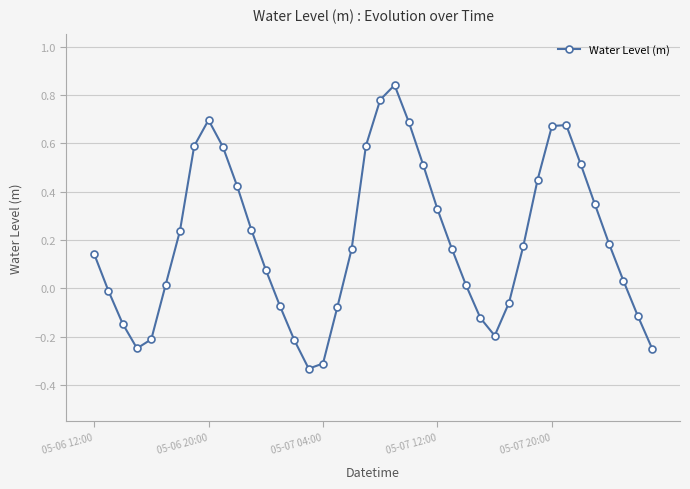

What is the difference between the maximum and minimum values?

1.2